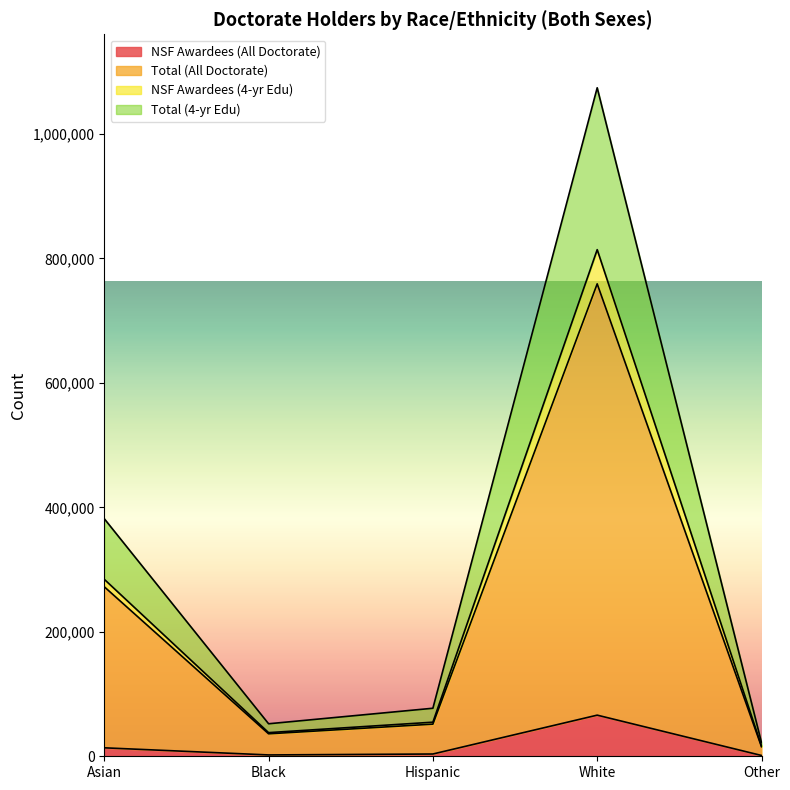

At which label is Total (4-yr Edu) closest to 548150?

Asian